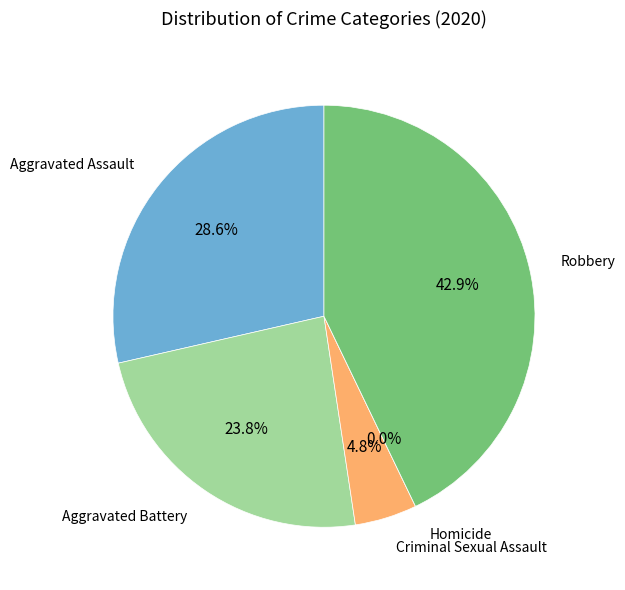

To the nearest percent, what is the difference between the Criminal Sexual Assault and Robbery slice percentages?

38%